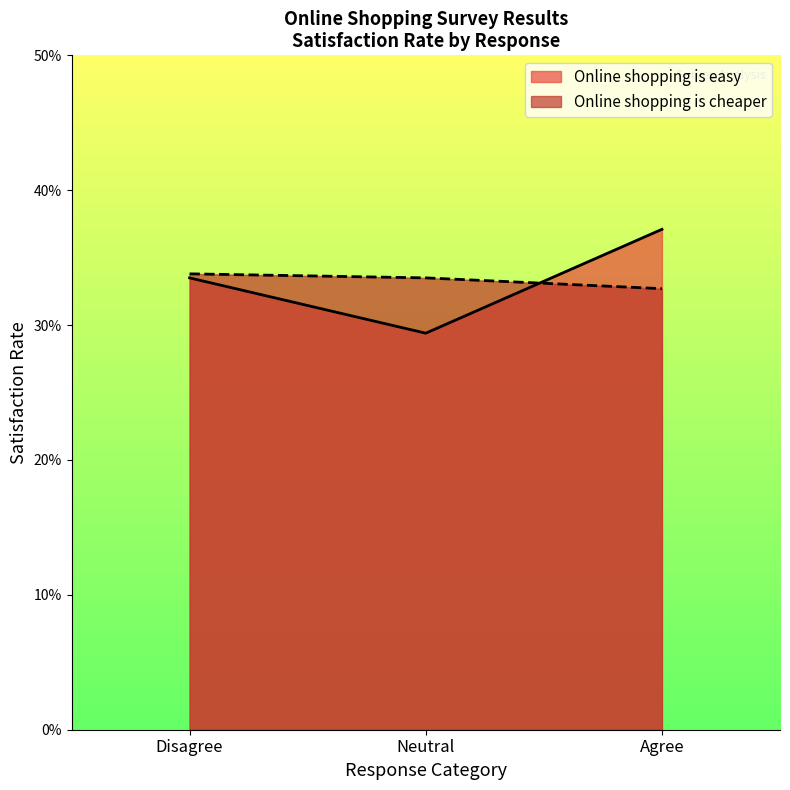

How many categories are shown in the chart?

3